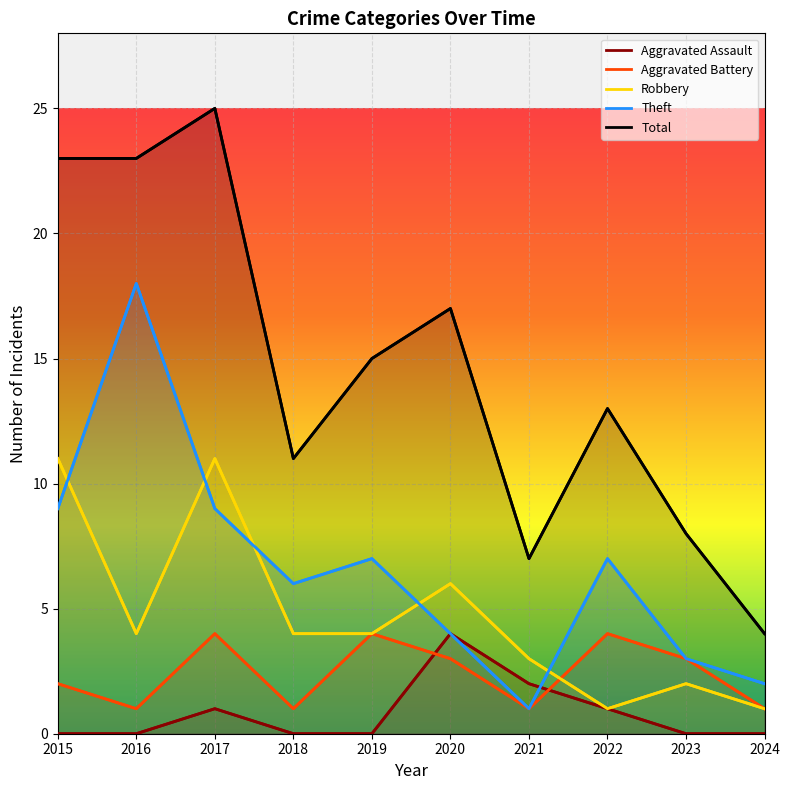

What is the average value of the Total series?

15